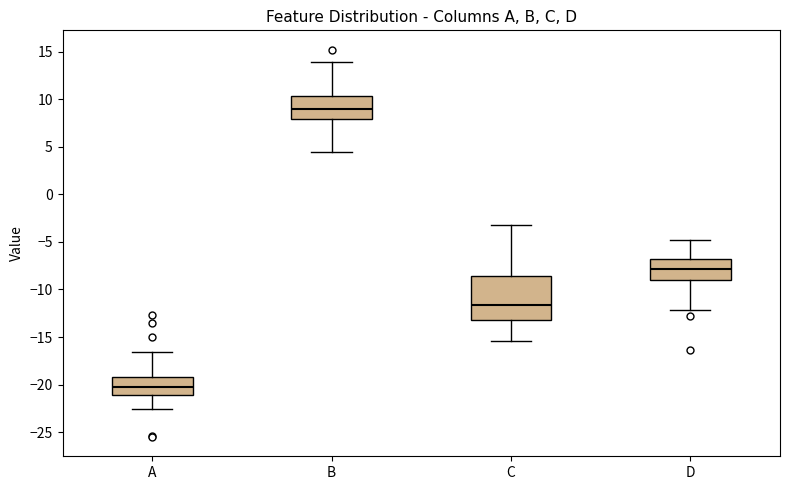

Reading left to right, transcribe this box plot: for each box, give where its median line is, the range the box spans, and where its two whiskers end, as read against the y-axis. The values are not printed on the chart, so give them approximately, as read against the axis.

A: median -20.0, box -21.0 to -19.0, whiskers -22.5 to -16.5
B: median 9.0, box 8.0 to 10.5, whiskers 4.5 to 14.0
C: median -11.5, box -13.0 to -8.5, whiskers -15.5 to -3.0
D: median -8.0, box -9.0 to -7.0, whiskers -12.0 to -5.0